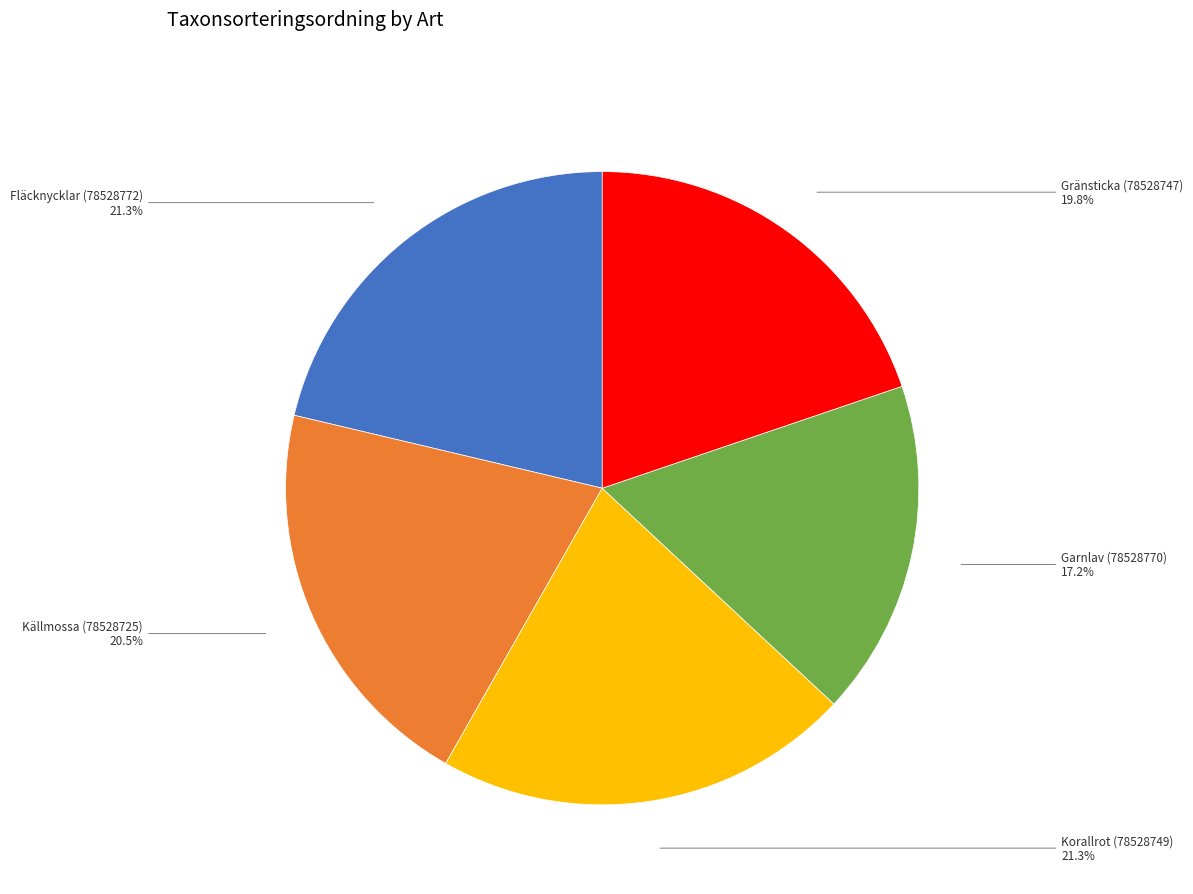

What percentage is the Garnlav (78528770) slice, to the nearest percent?

17%